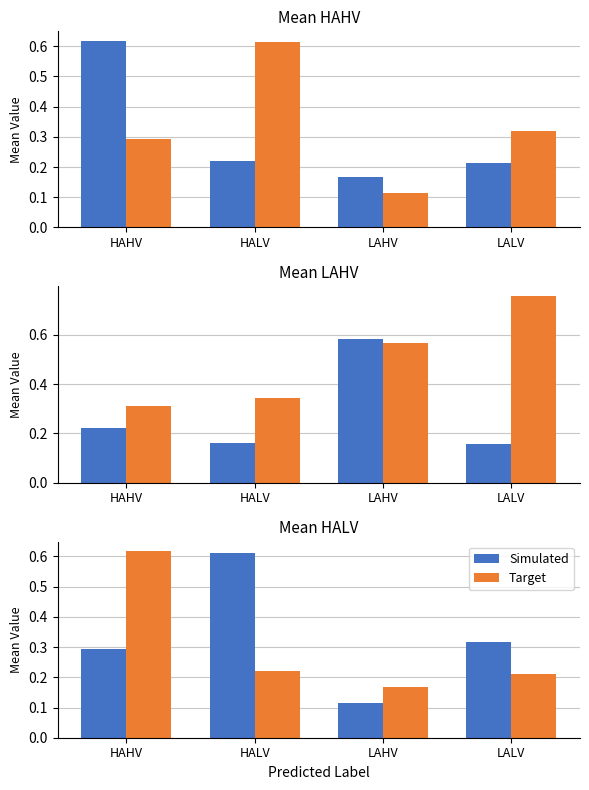

Rank the categories by Simulated value from highest to lowest.

HALV, LALV, HAHV, LAHV